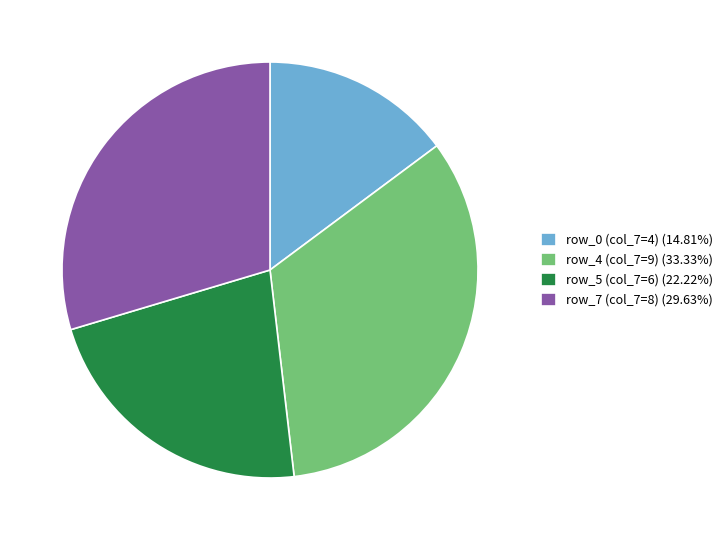

Approximately how many times larger is the value at row_0 (col_7=4) (14.81%) compared to row_4 (col_7=9) (33.33%)?

0.4